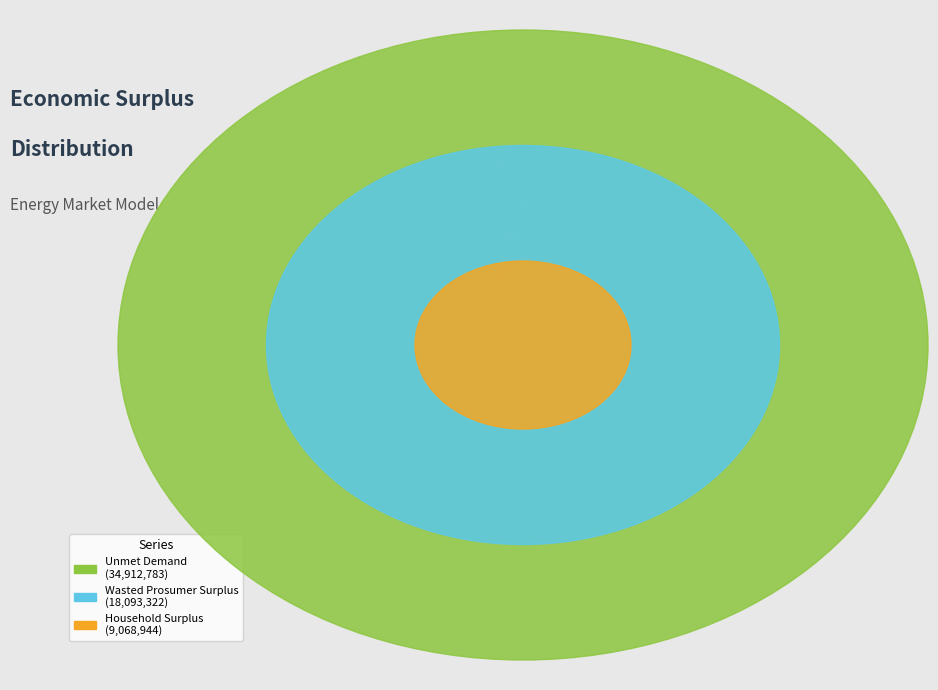

To the nearest percent, what is the difference between the Unmet Demand and Household Surplus slice percentages?

42%